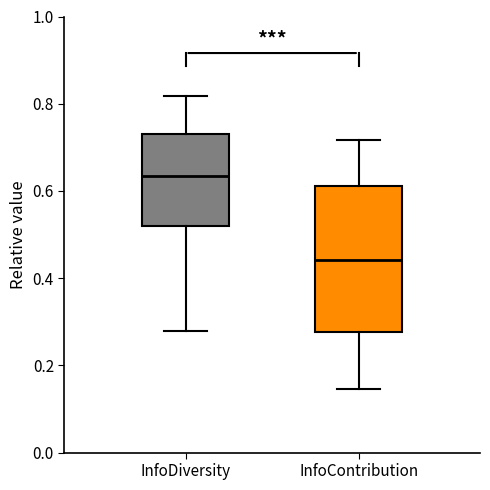

Reading left to right, read every box against the y-axis: the position of its median line, the range the box covers, and the ends of its whiskers. The values are not printed on the chart, so give them approximately, as read against the axis.

InfoDiversity: median 0.64, box 0.52 to 0.74, whiskers 0.28 to 0.82
InfoContribution: median 0.44, box 0.28 to 0.62, whiskers 0.14 to 0.72